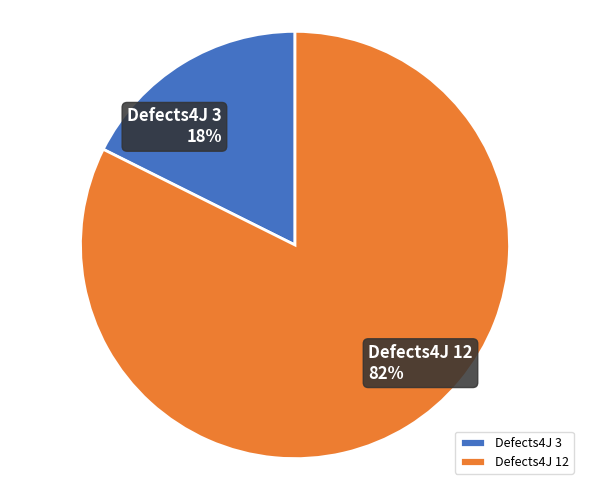

What percentage is the Defects4J 3 slice, to the nearest percent?

18%